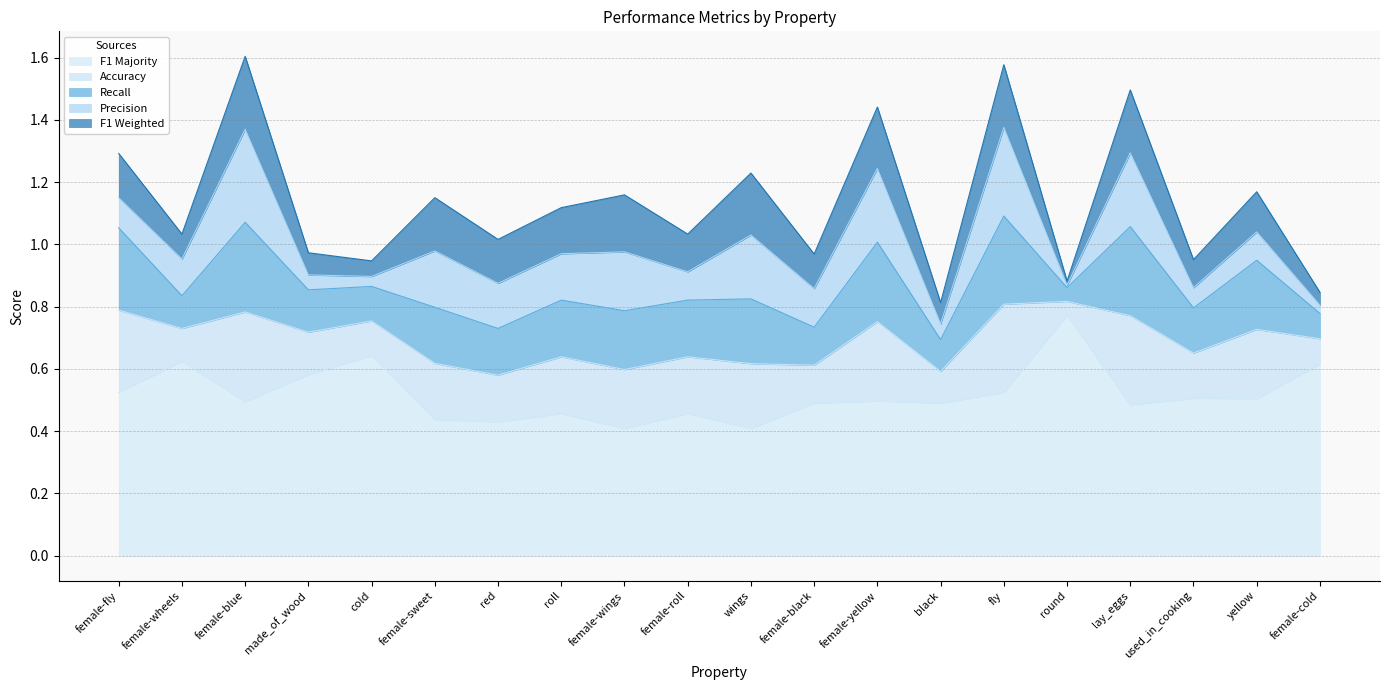

What are all the series names shown in the legend?

p, r, f1_weighted, acc, f1_majority